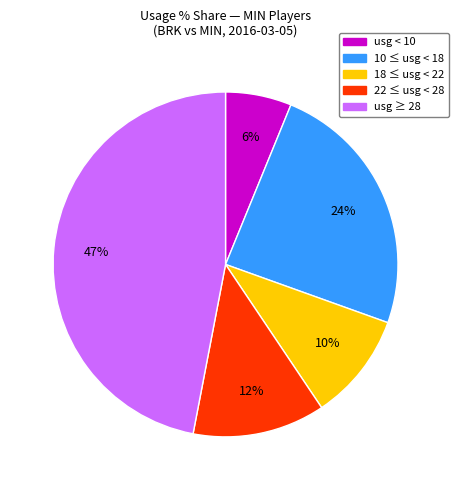

Does any single category account for the majority?

No